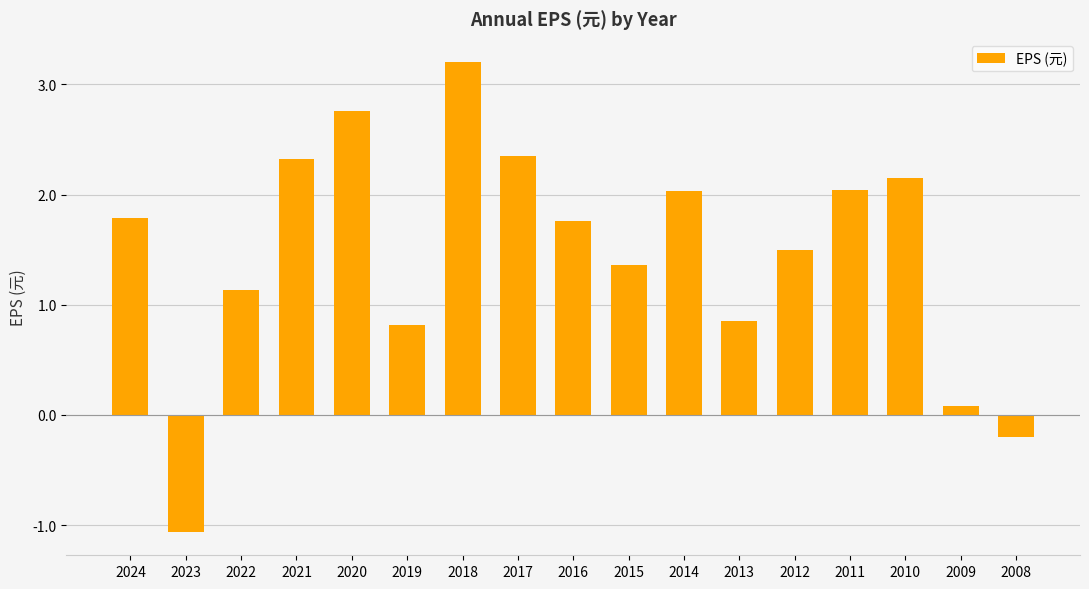

Which label corresponds to the largest value in the chart?

2018